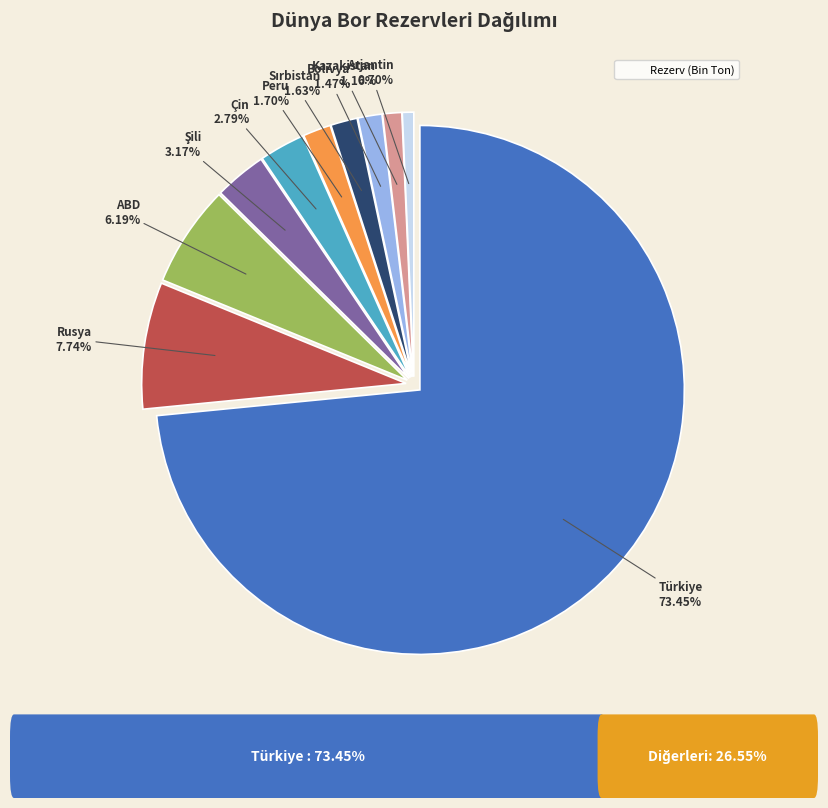

How many segments does this pie chart have?

10